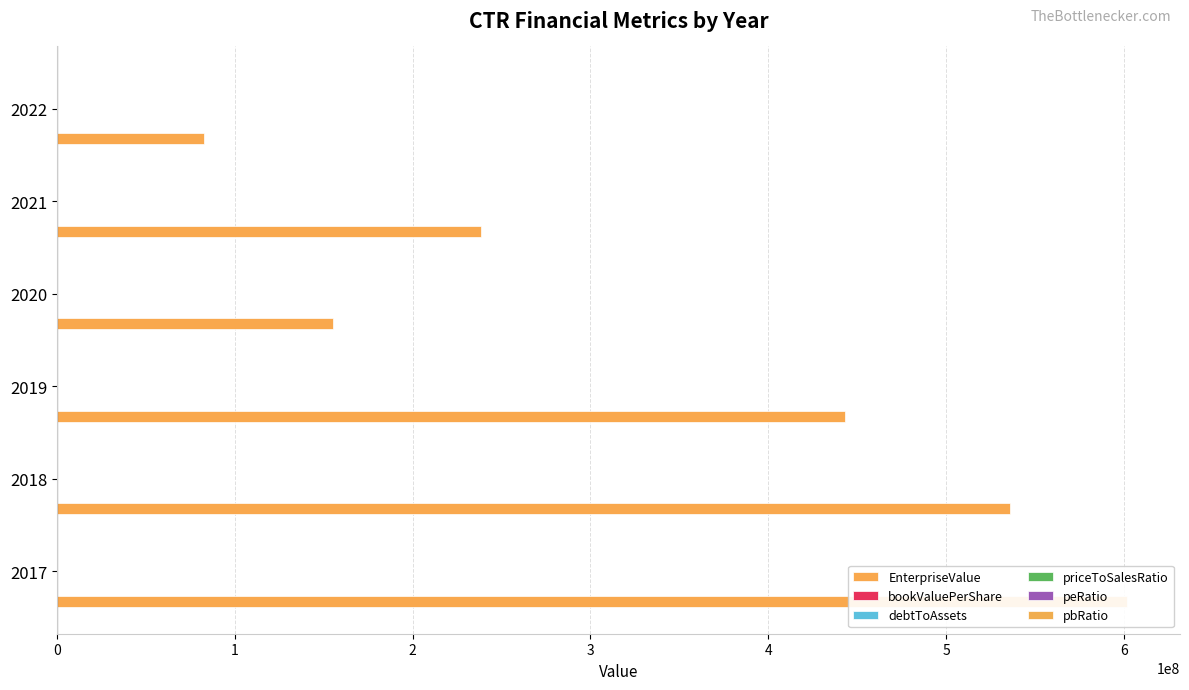

At which label is bookValuePerShare closest to 29?

4